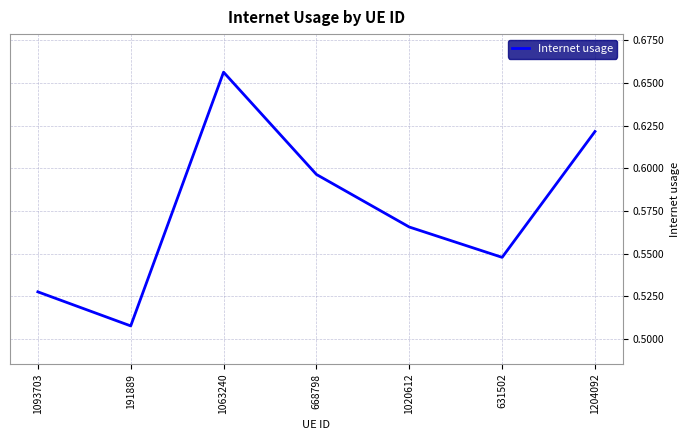

What is the difference between the values at 1204092 and 1093703?

0.1